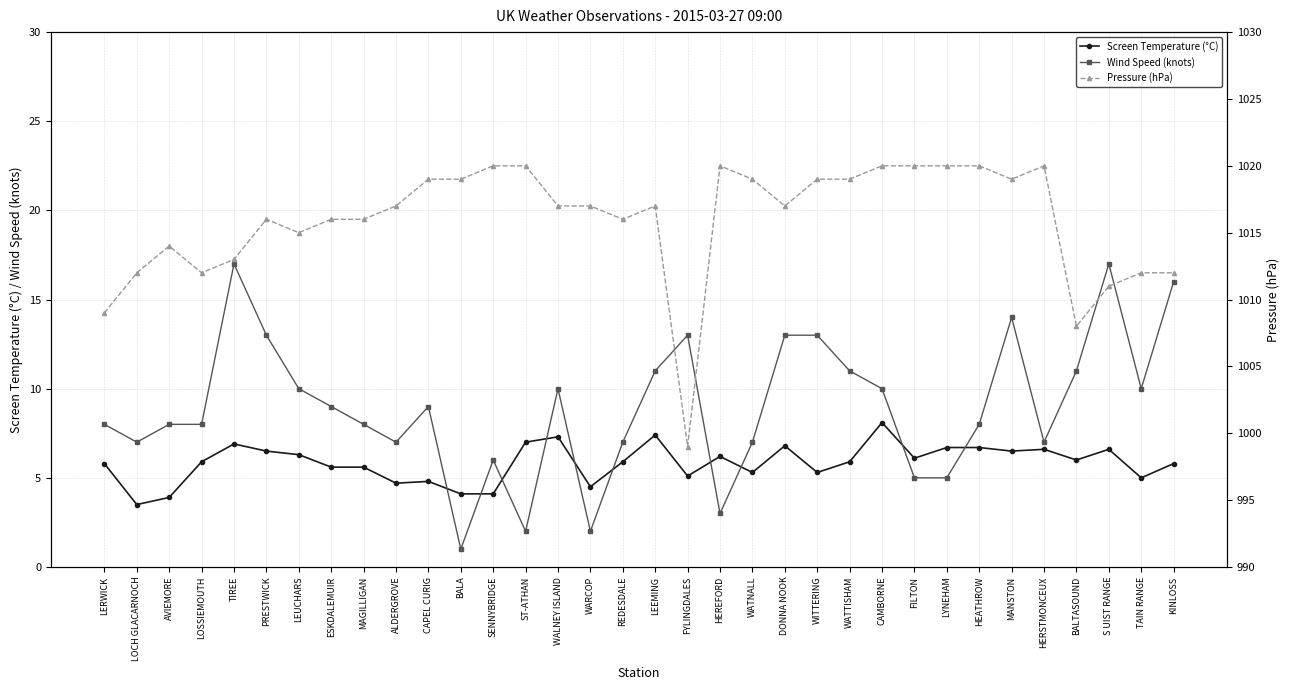

Is it true that Pressure (hPa) equals 374.9 at MAGILLIGAN?

False